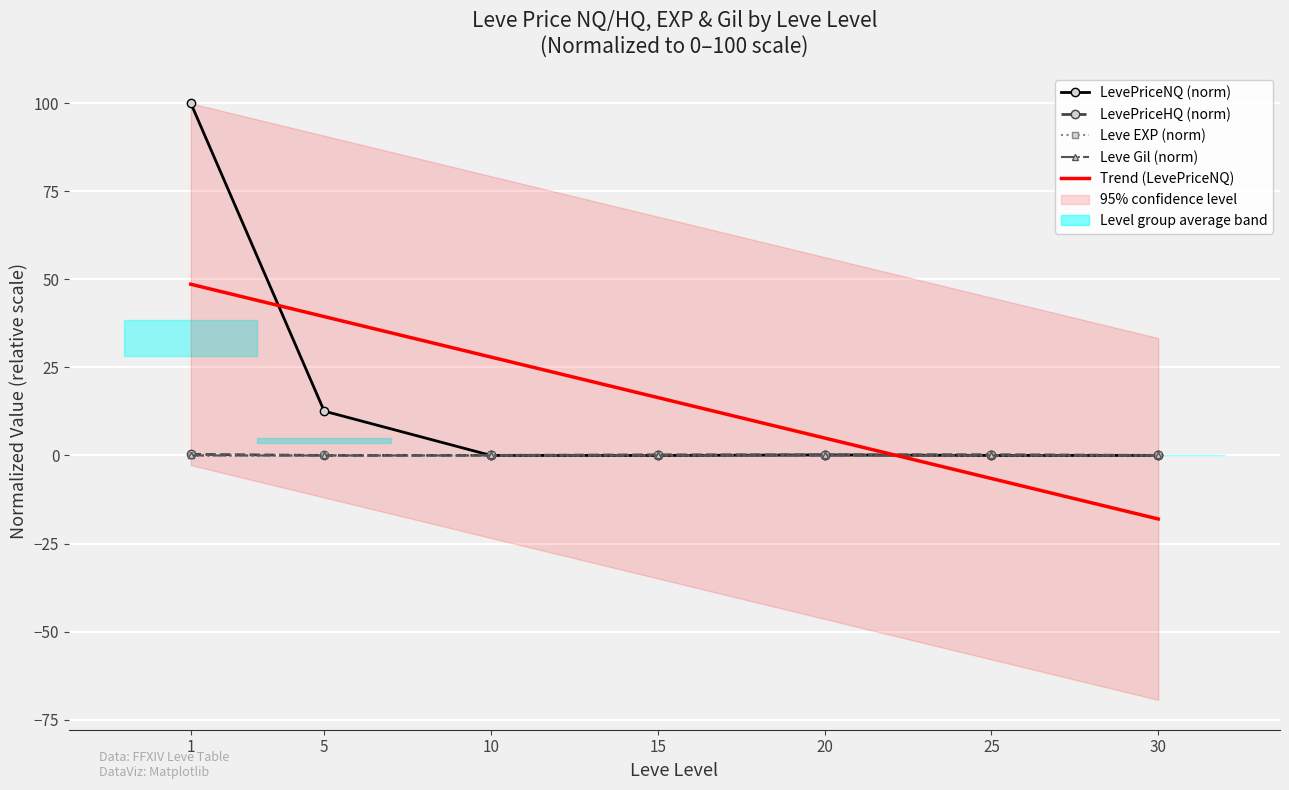

What is the greatest value displayed?

100.0